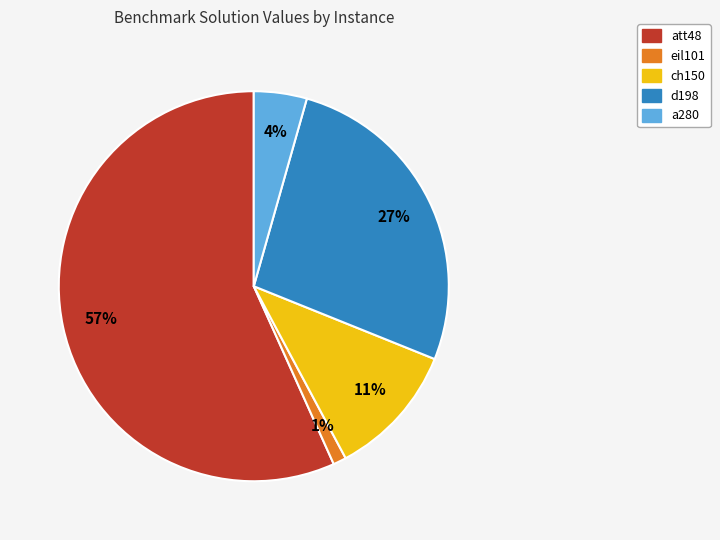

How many segments does this pie chart have?

5